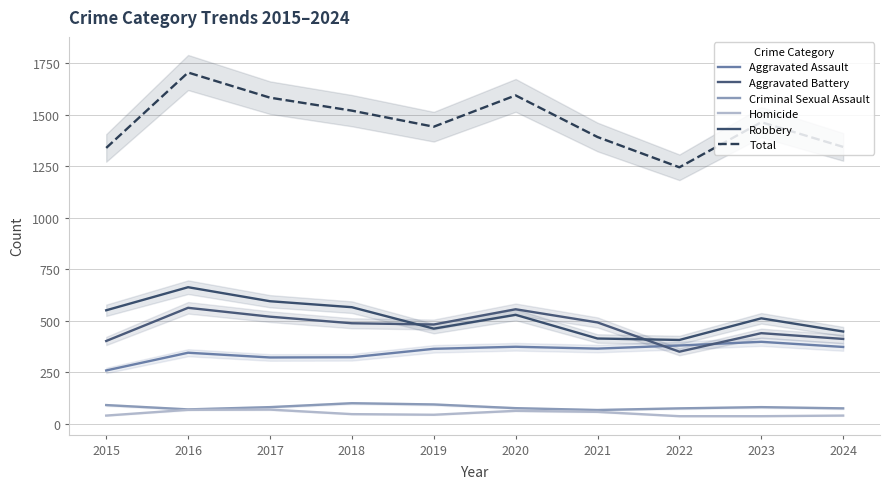

How many series are shown in this chart?

6